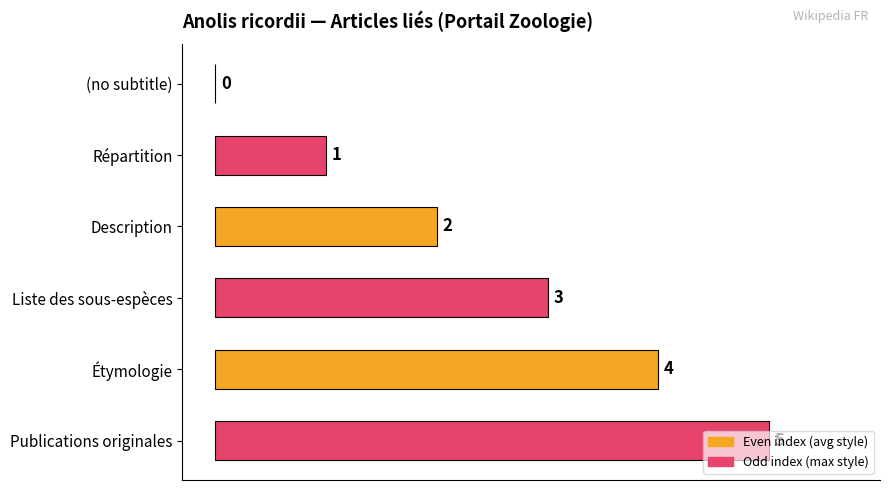

Approximately how many times larger is the value at Description compared to Publications originales?

0.4